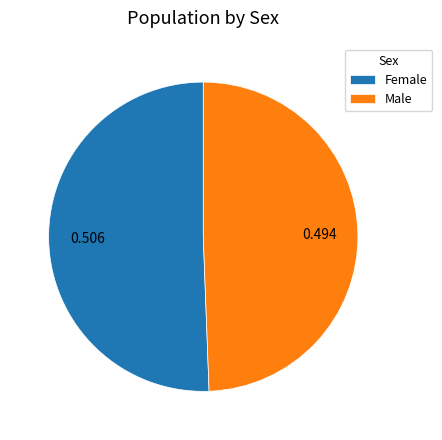

Count the number of slices in the pie.

2